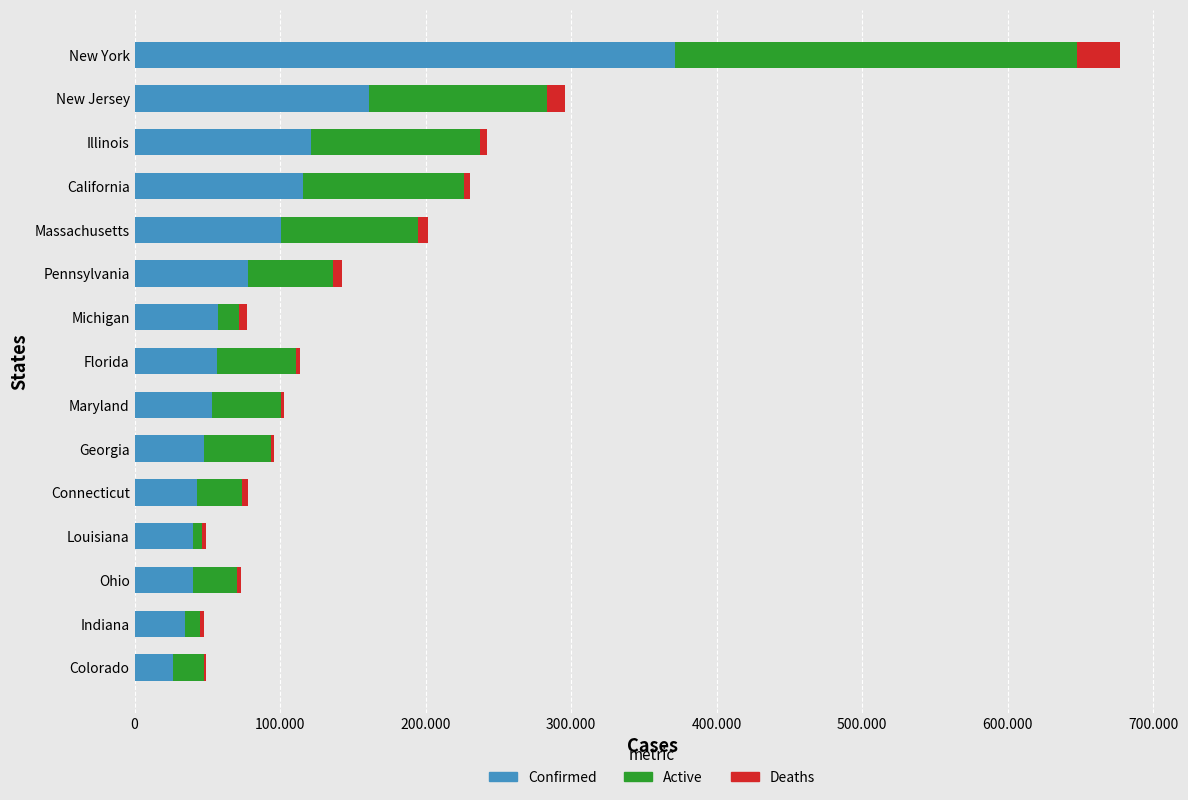

What position from the right is New Jersey?

2